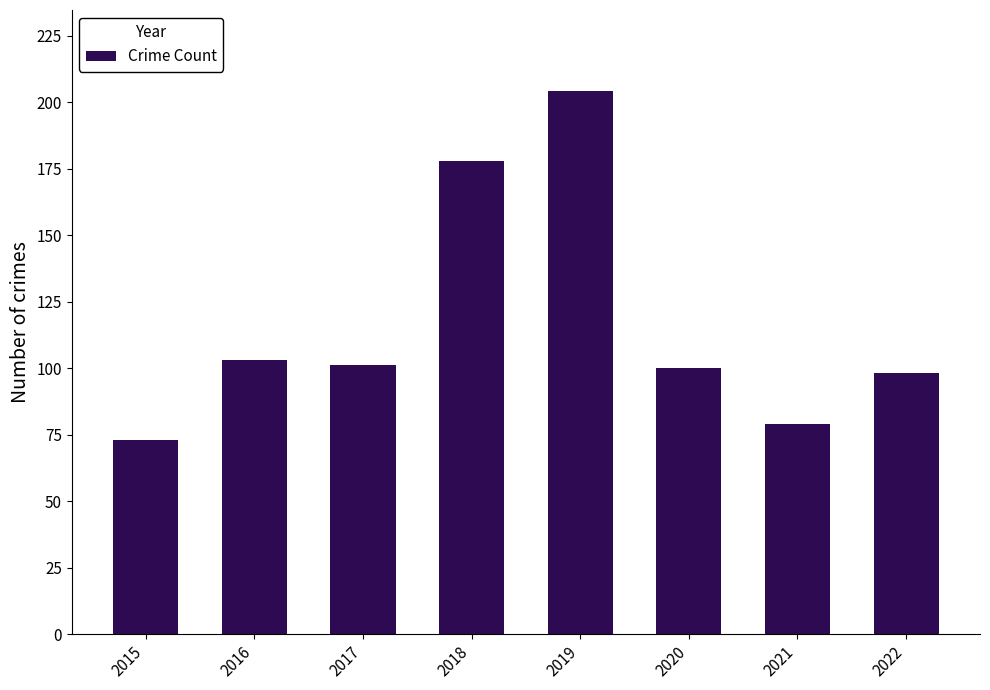

What is the change in value from 2017 to 2022?

-3